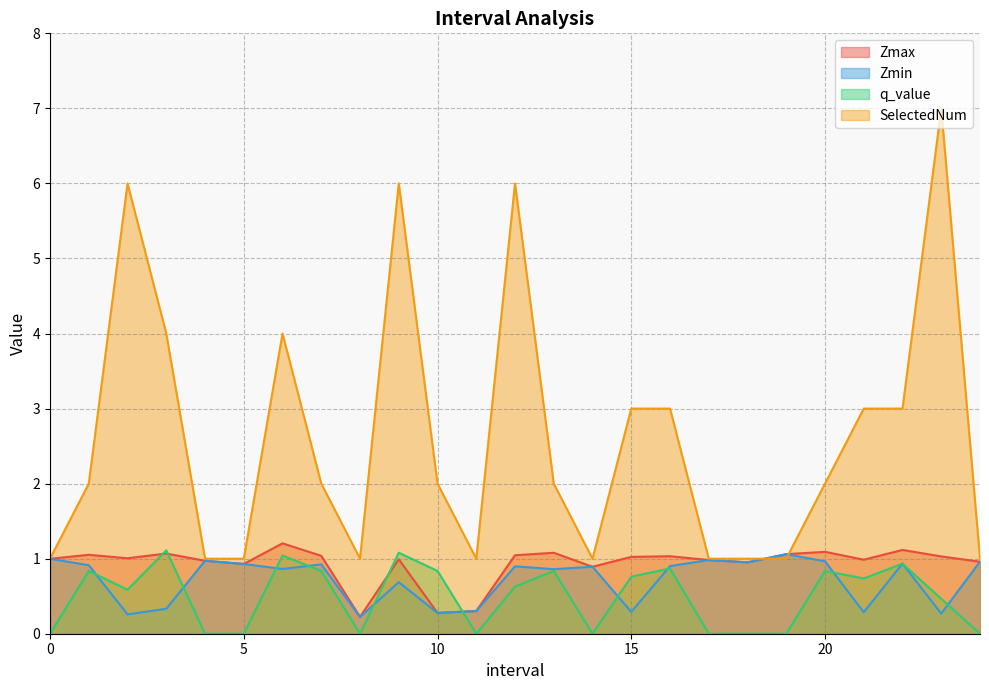

Does the chart have visible grid lines?

Yes